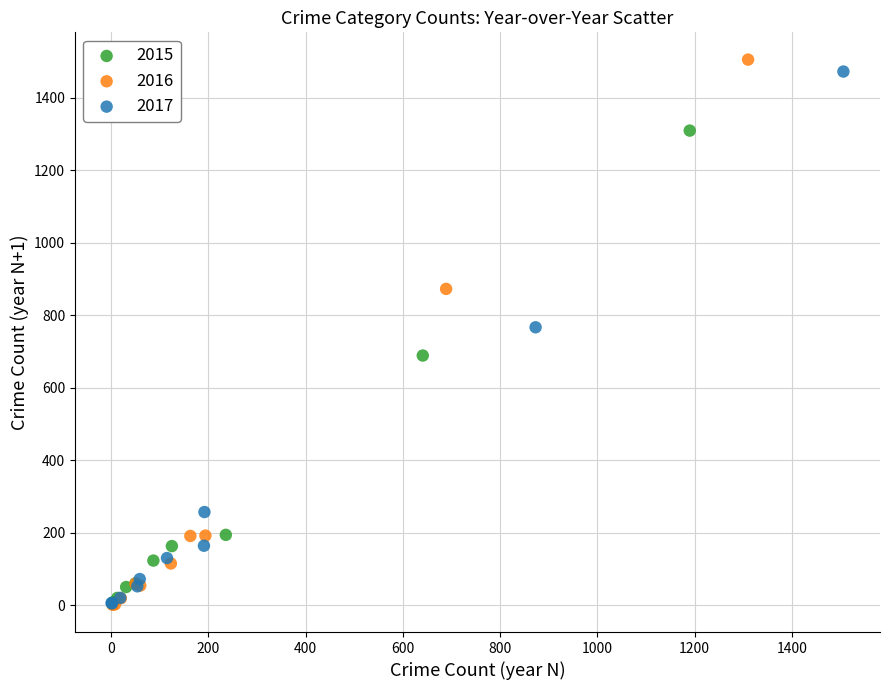

What are all the series names shown in the legend?

2015, 2016, 2017